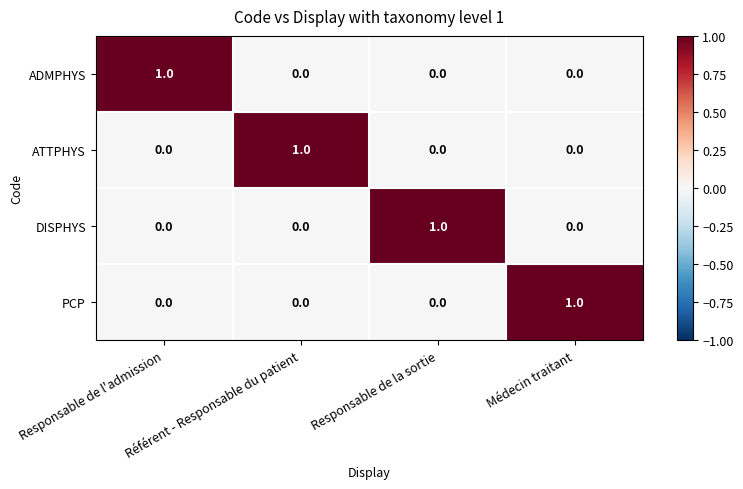

Count the ATTPHYS values in the range 0 to 1.

4